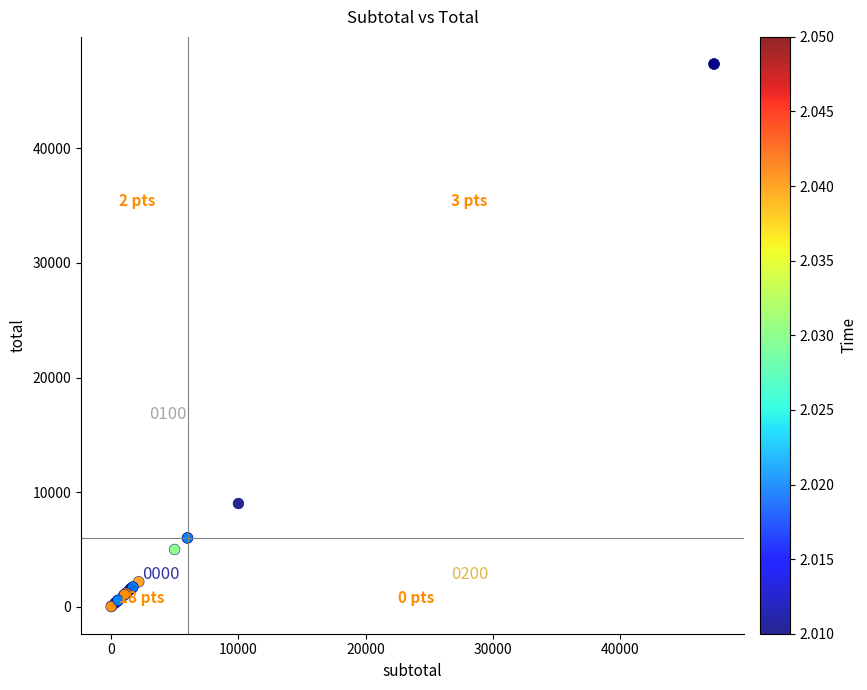

What Y value in the scatter plot is closest to 23685?

9000.0